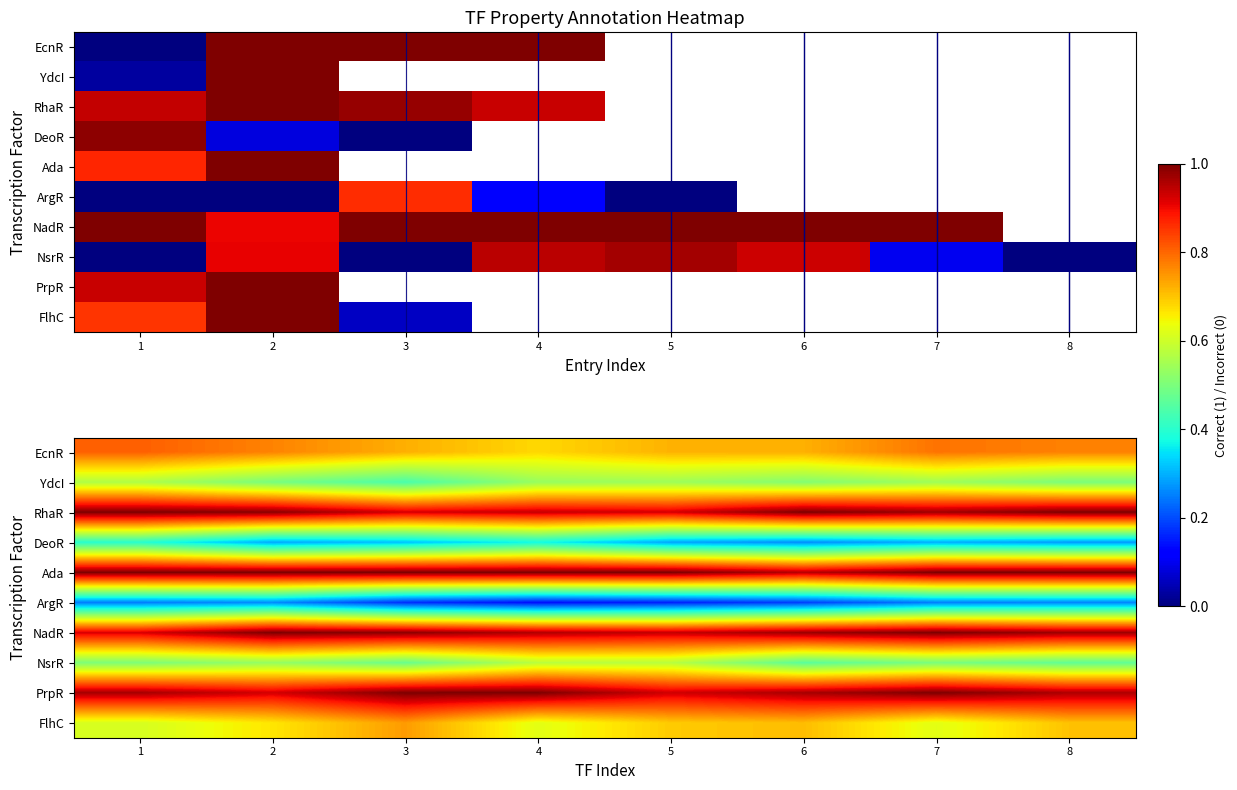

What is the total value across all series at 8?

6.9